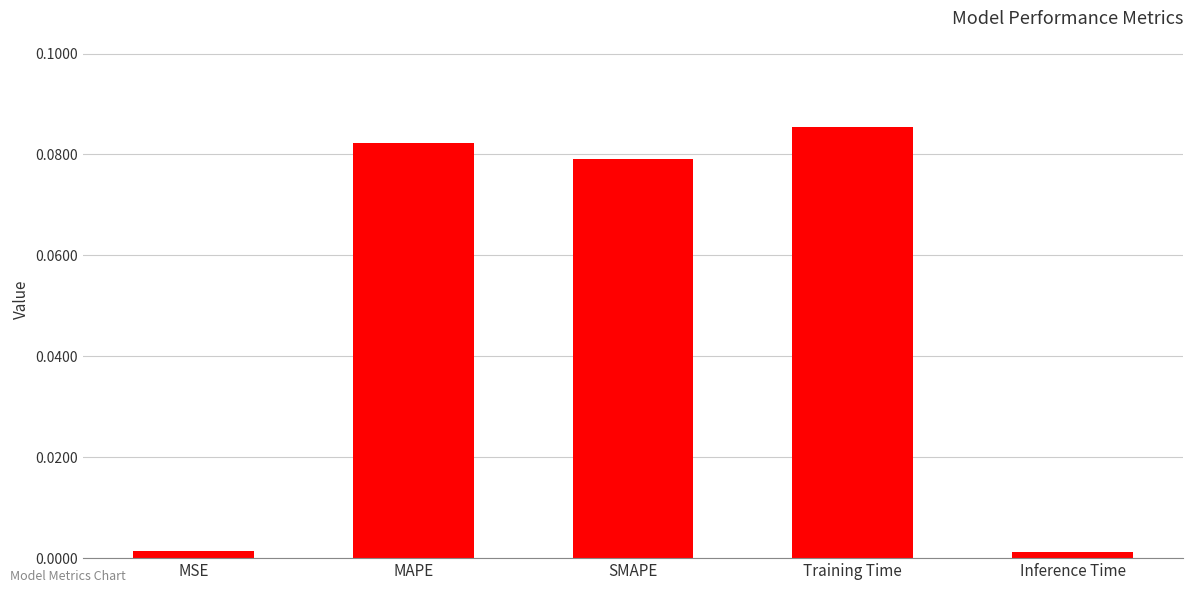

At which category does the chart reach its peak across all series?

Training Time